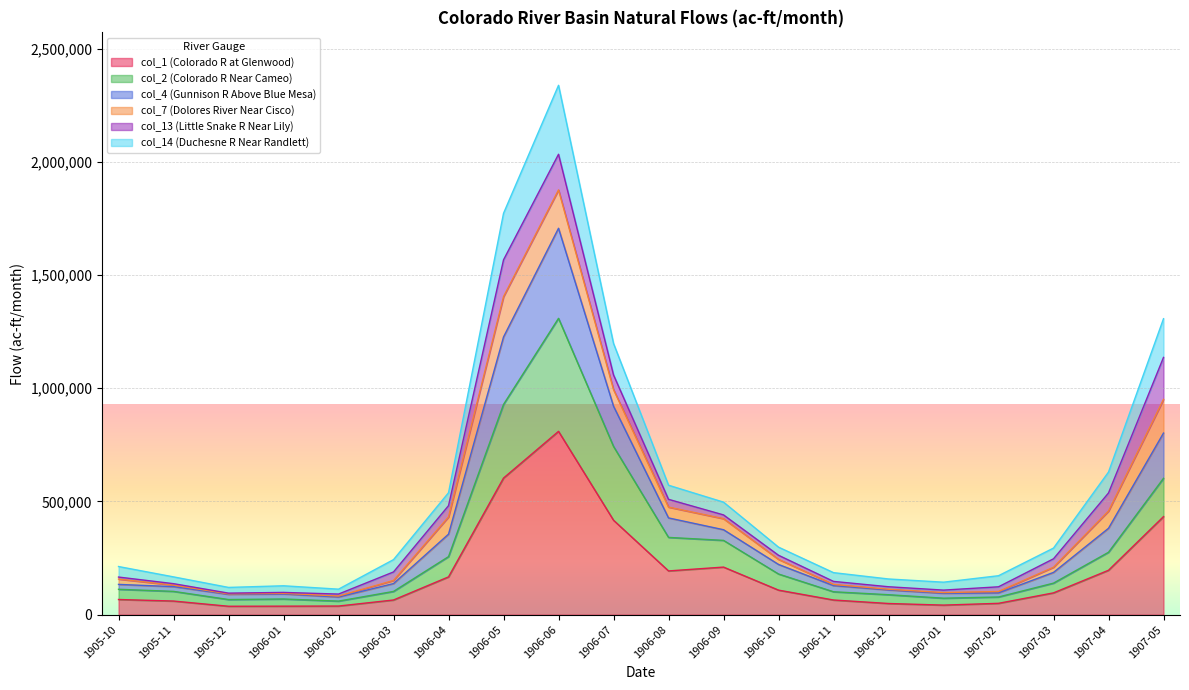

What position from the right is 1906-11?

7